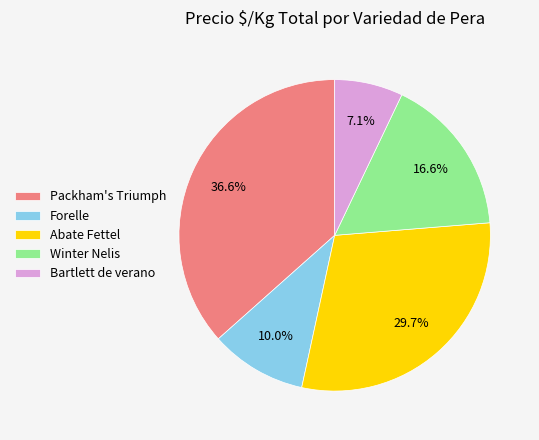

What is the ratio of the value at Packham's Triumph to the value at Winter Nelis?

2.2